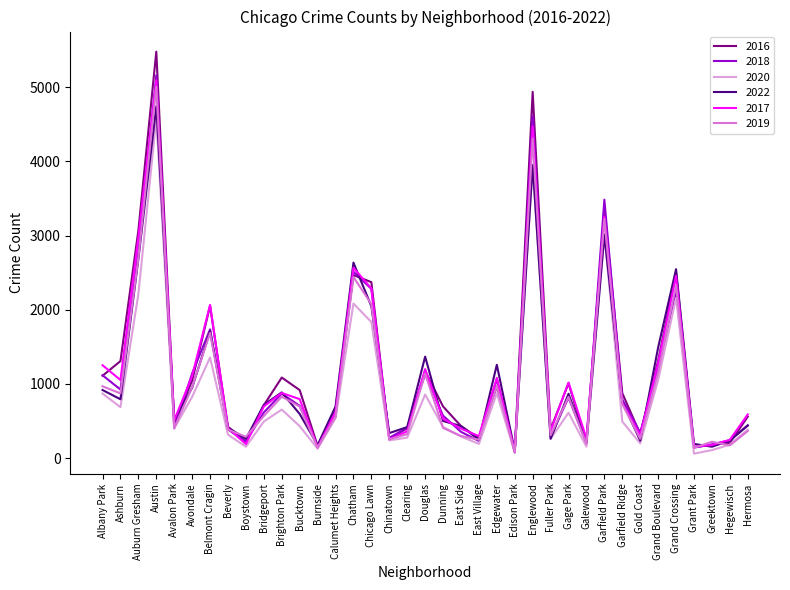

Which series has the widest spread of values?

2016